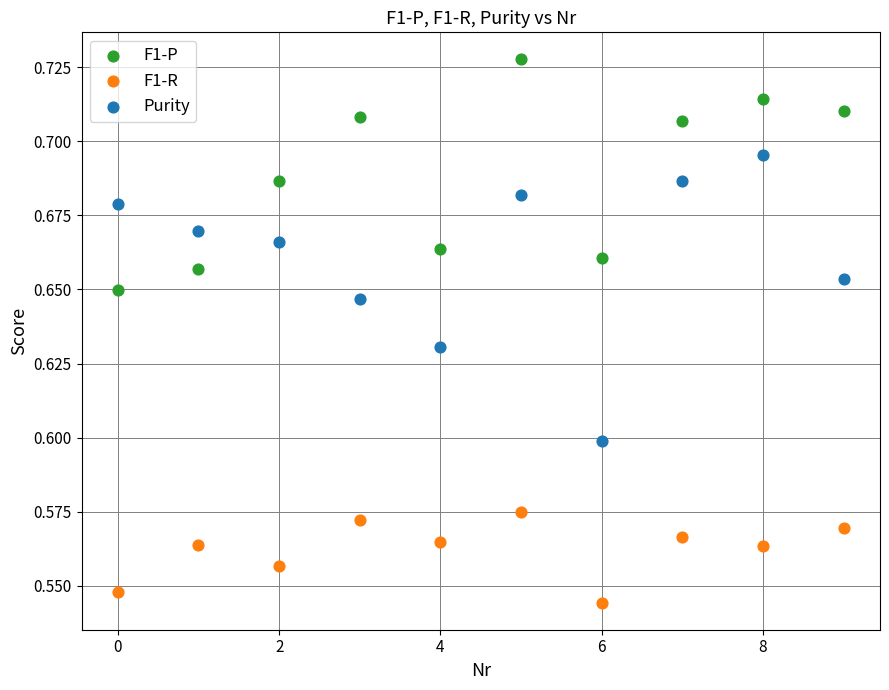

Which series contains the lowest Y value?

F1-R